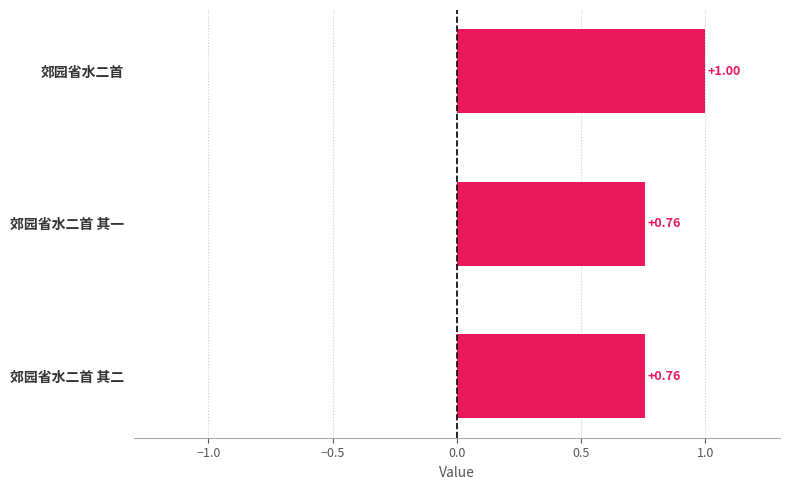

What is the sum of the values at 郊园省水二首 其一 and 郊园省水二首 其二?

1.5